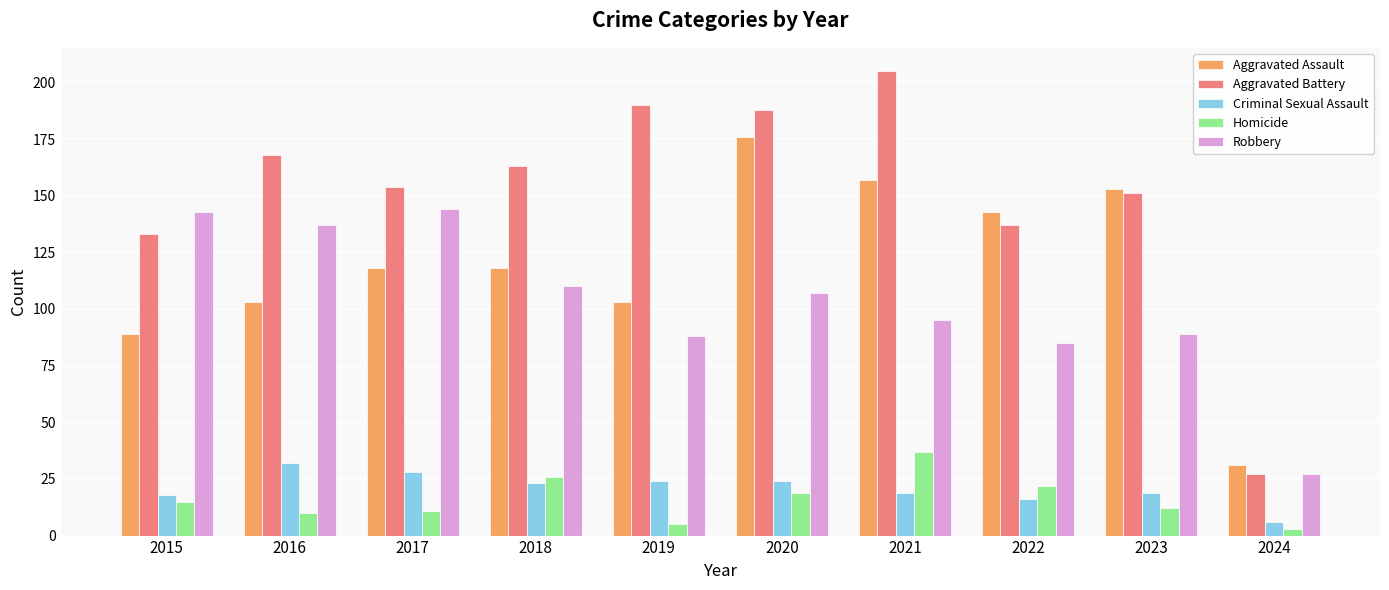

What is the sum of all Robbery values?

1025